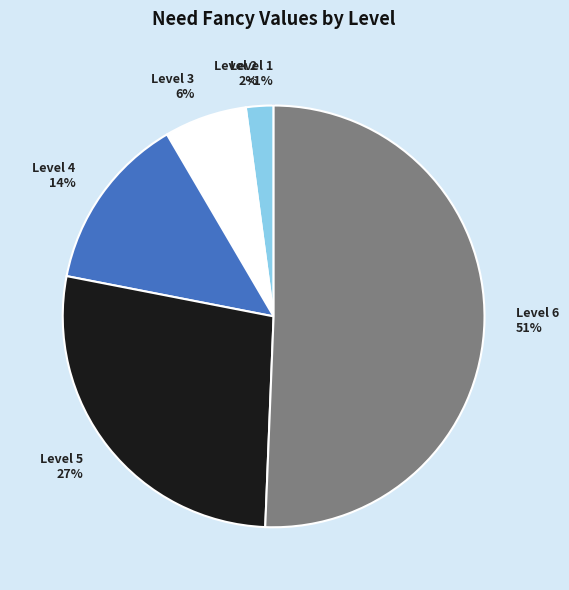

Is it true that Level 5 is 27% of the pie?

True